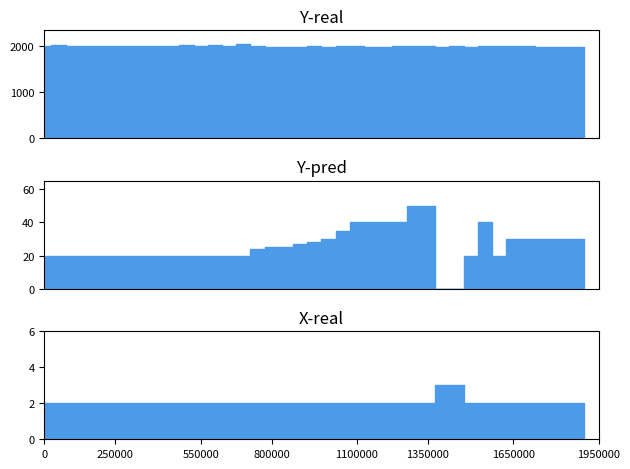

At how many categories does at least one series exceed 1244?

39